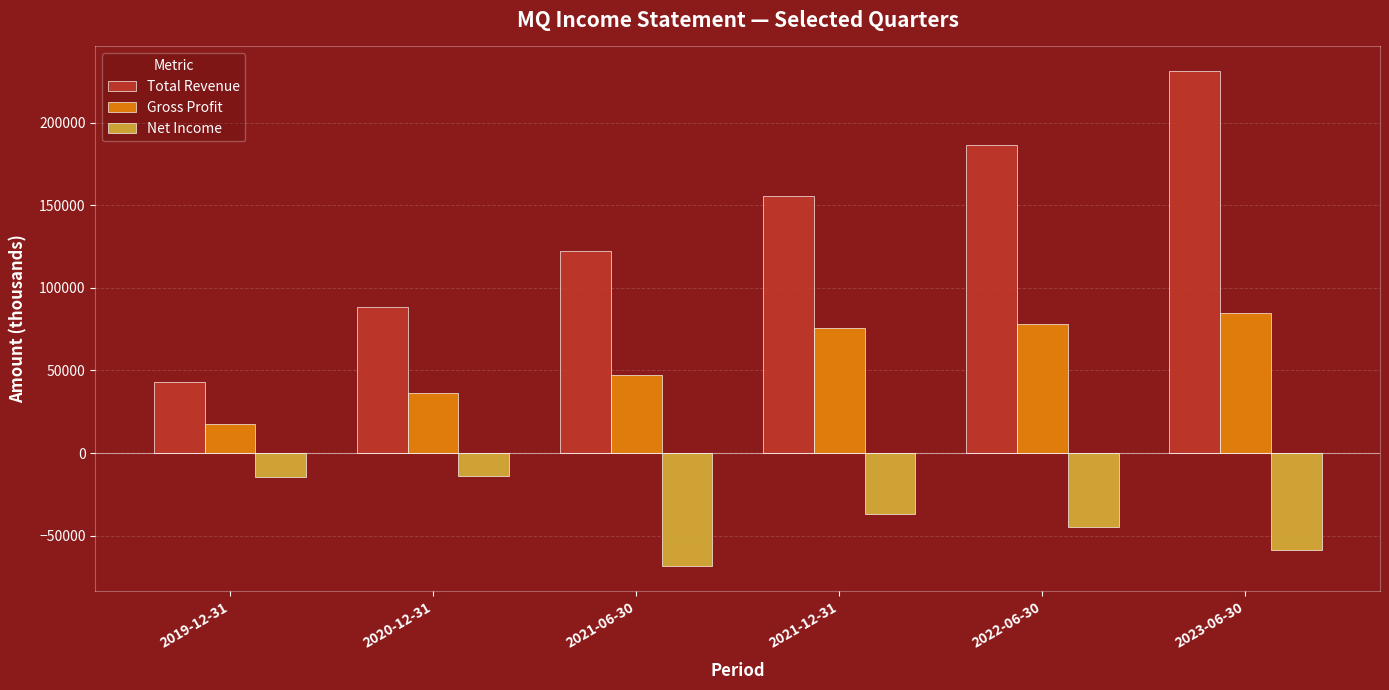

Read the Net Income value at 2023-06-30, to the nearest 100.

-58800